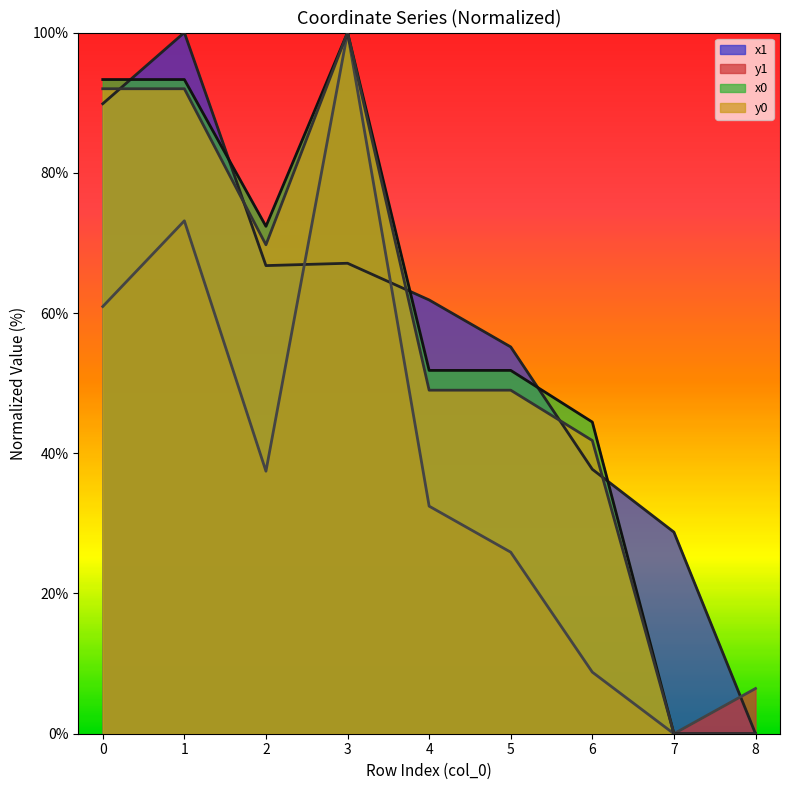

How many values in y0 are above zero?

7